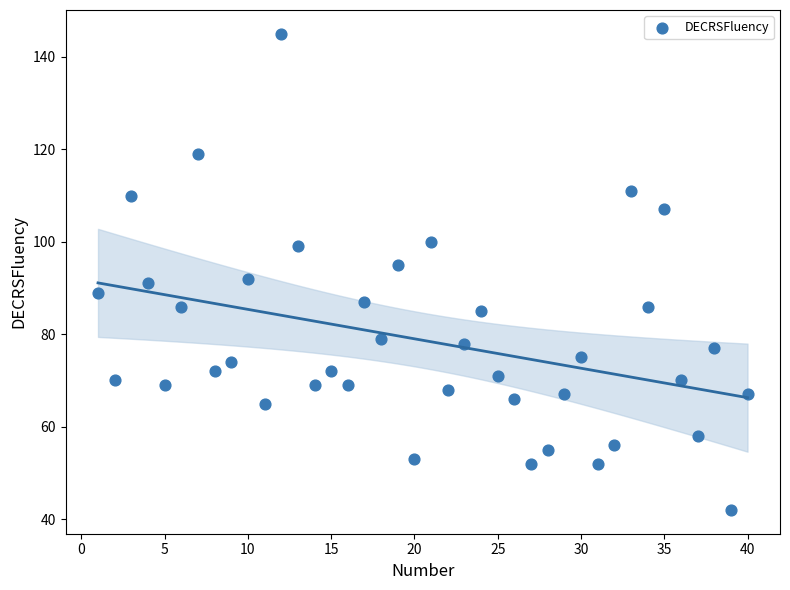

What is the range of X values (max minus min)?

39